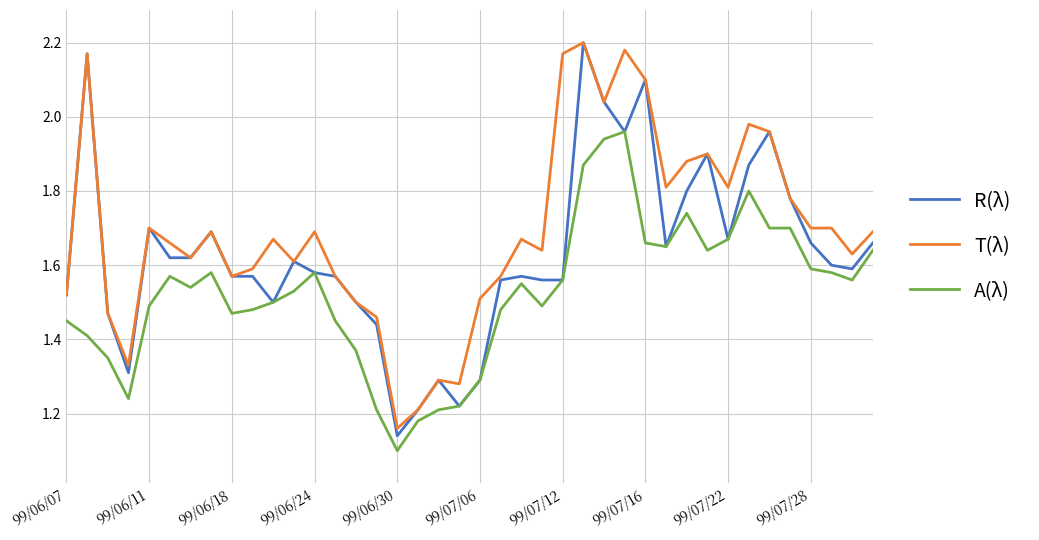

Which series has the largest total across all categories?

T(λ)